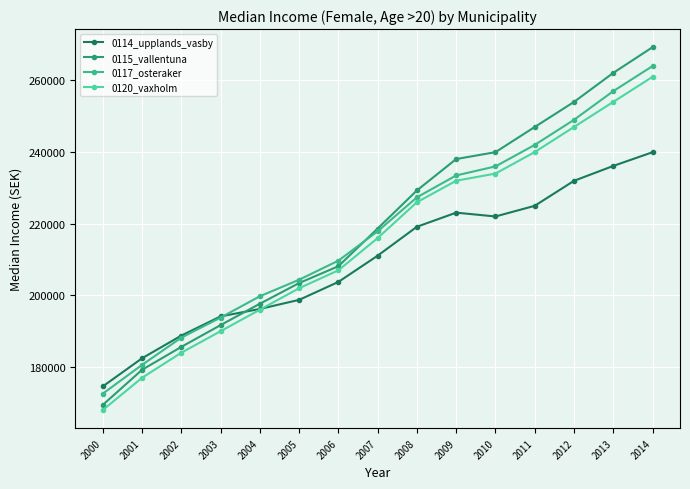

What is the sum of the 0115_vallentuna values at 2013 and 2014?

531365